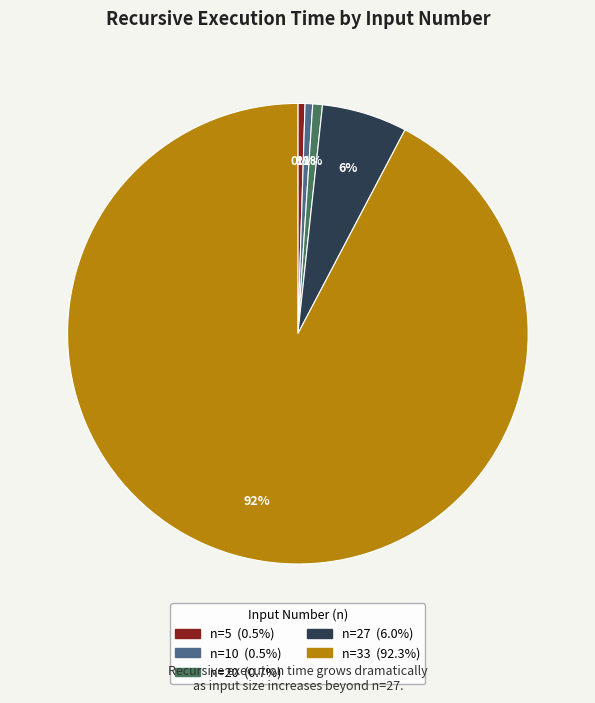

To the nearest percent, what is the difference between the largest and smallest slice percentages?

92%